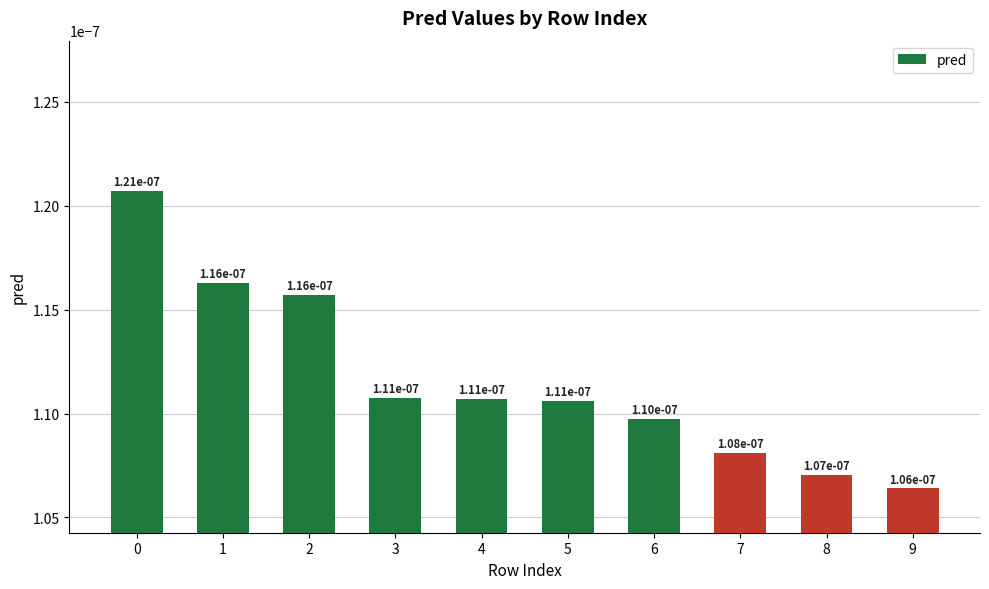

Which label corresponds to the smallest value in the chart?

9